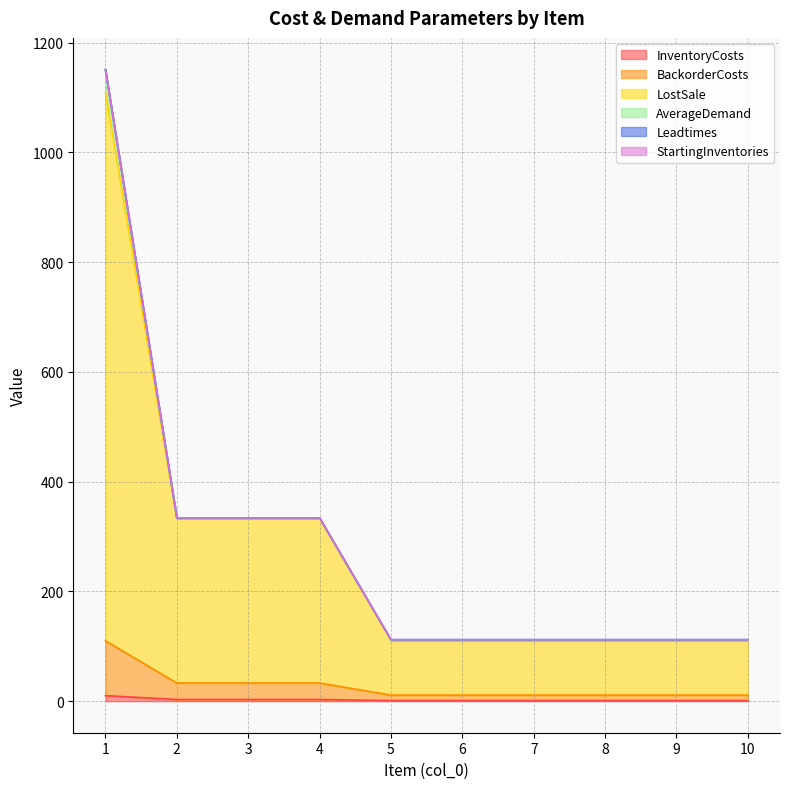

True or false: BackorderCosts and LostSale cross at least once.

False